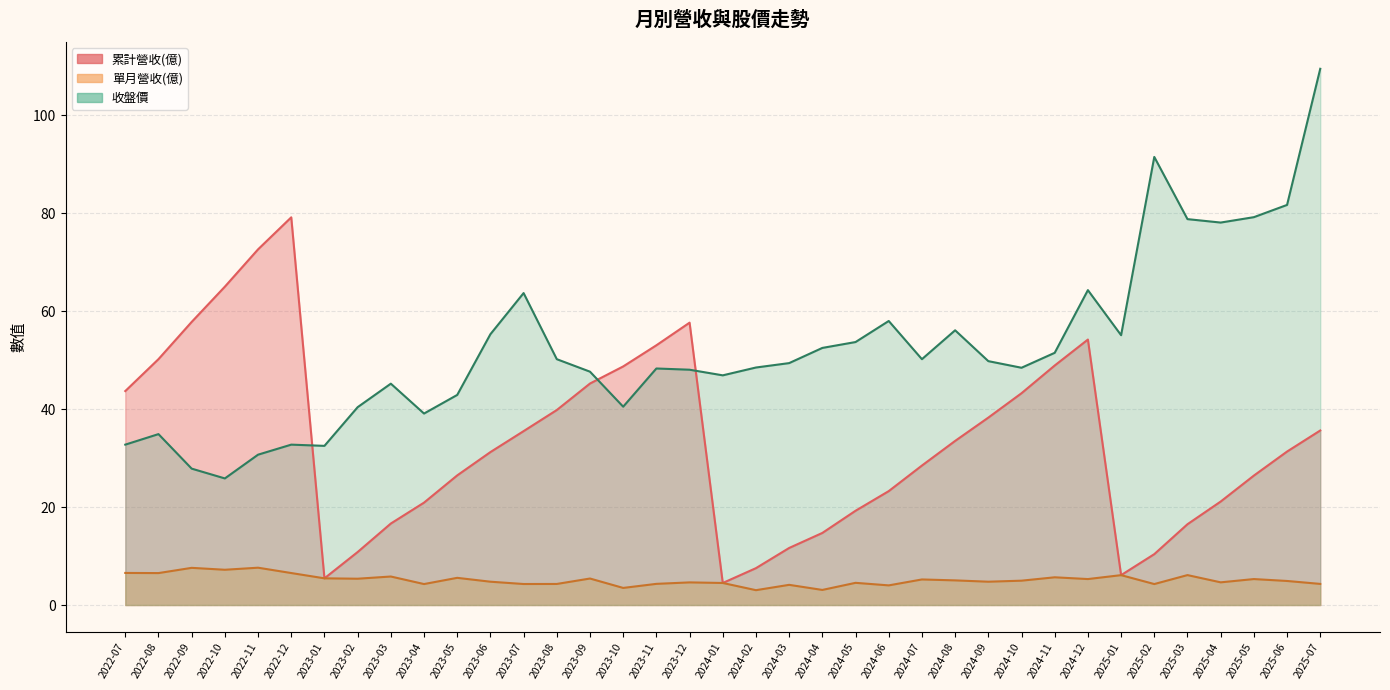

Where is the first local maximum for 收盤價?

2022-08